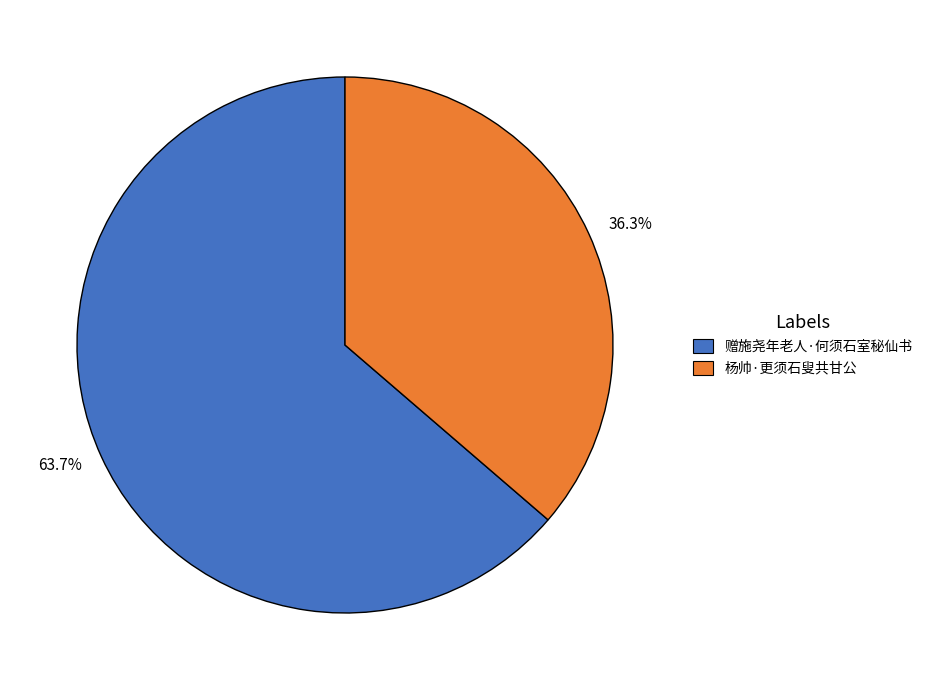

Is the sum of 36.3% and 63.7% greater than half?

Yes